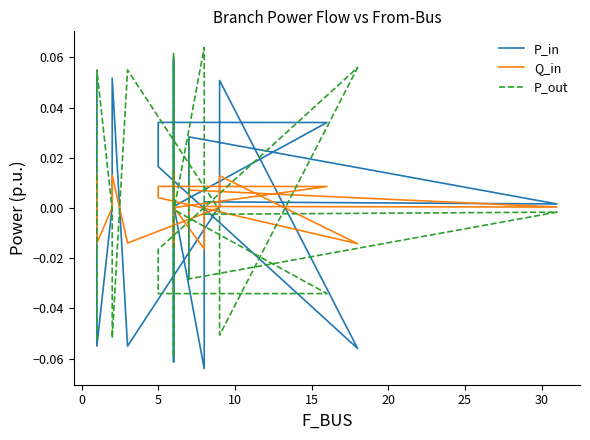

How many interior local peaks does the Q_in series have?

6